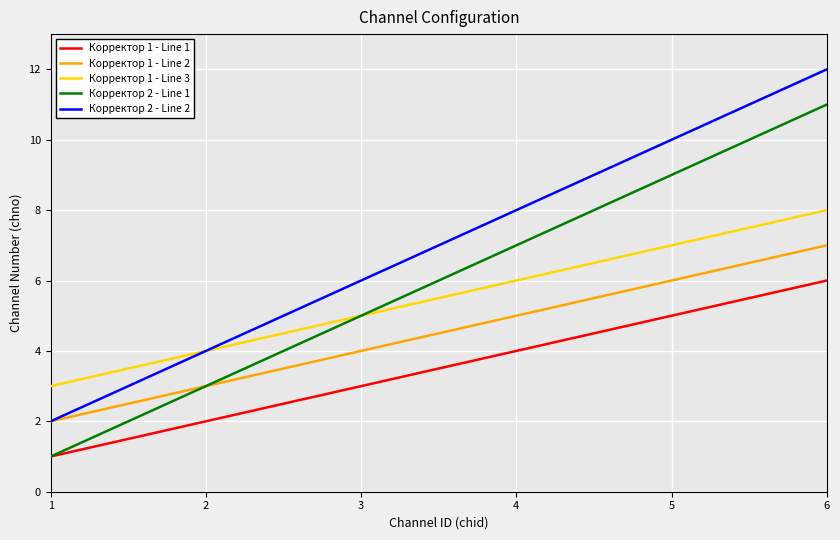

What is the minimum value for Корректор 1 - Line 3?

3